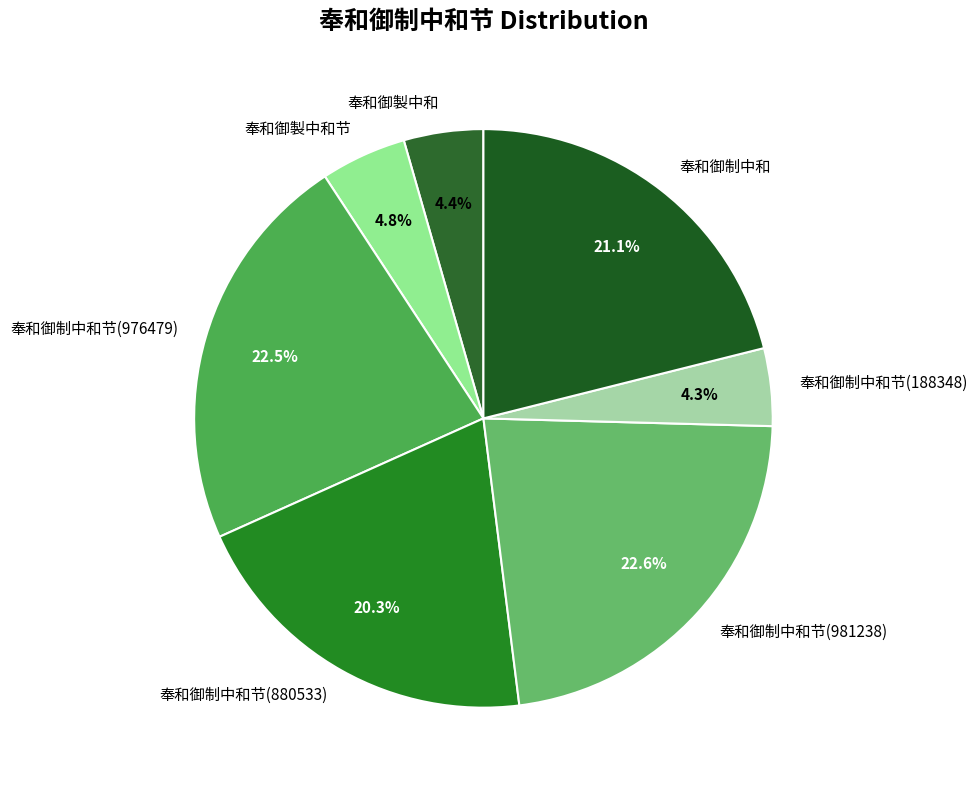

The 奉和御制中和节(188348) slice represents 4% of the pie. True or false?

True